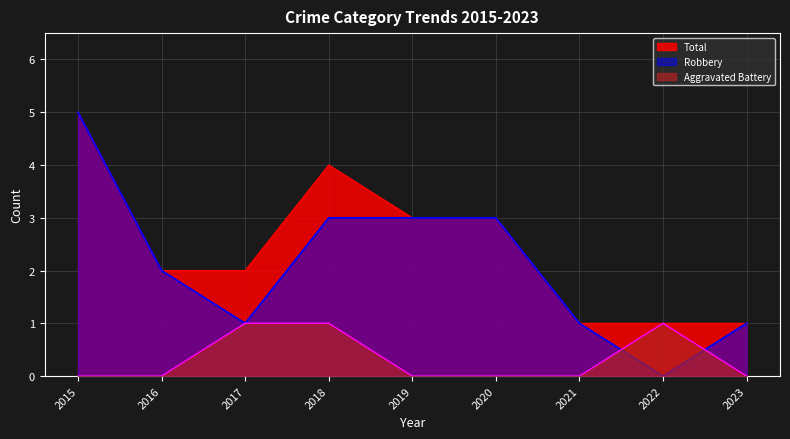

Rank the series by their maximum value, from lowest to highest.

Aggravated Battery, Robbery, Total